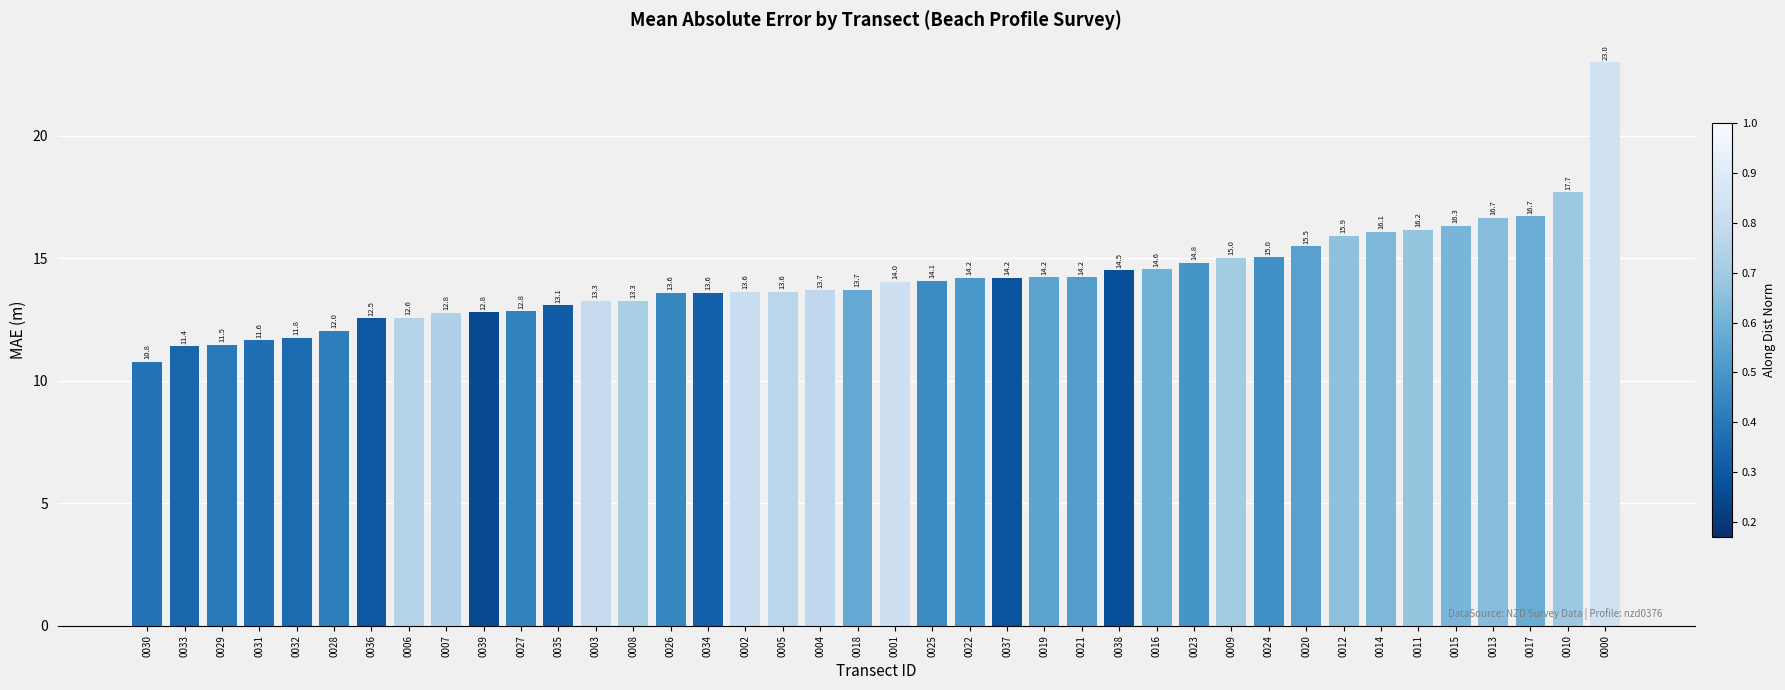

What is the approximate value at 0037?

14.2